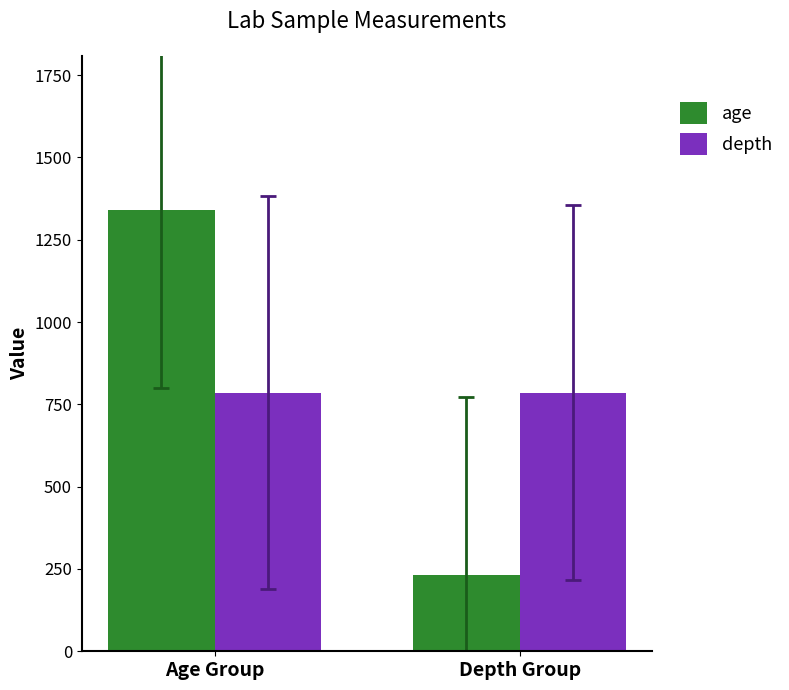

Which series changed the most between Age Group and Depth Group?

age